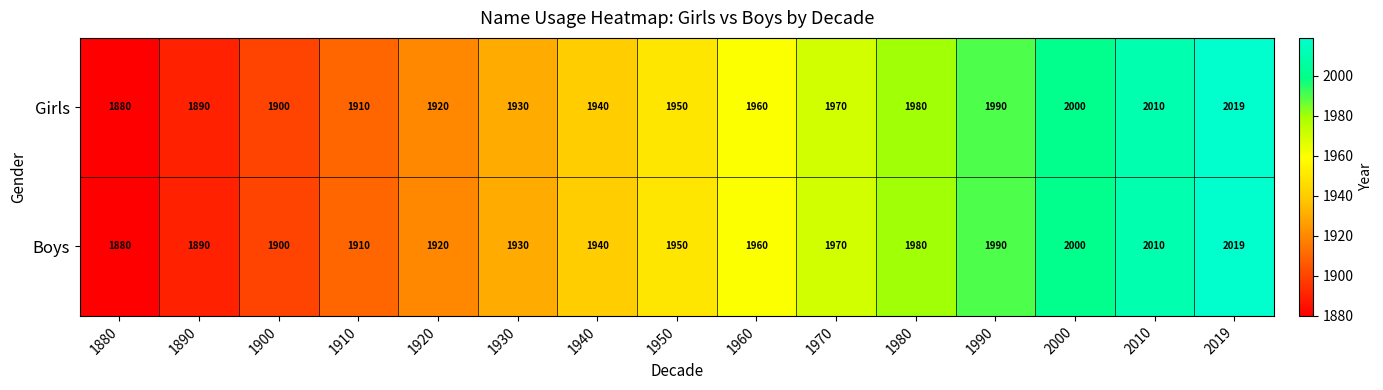

How many series are shown in this chart?

2